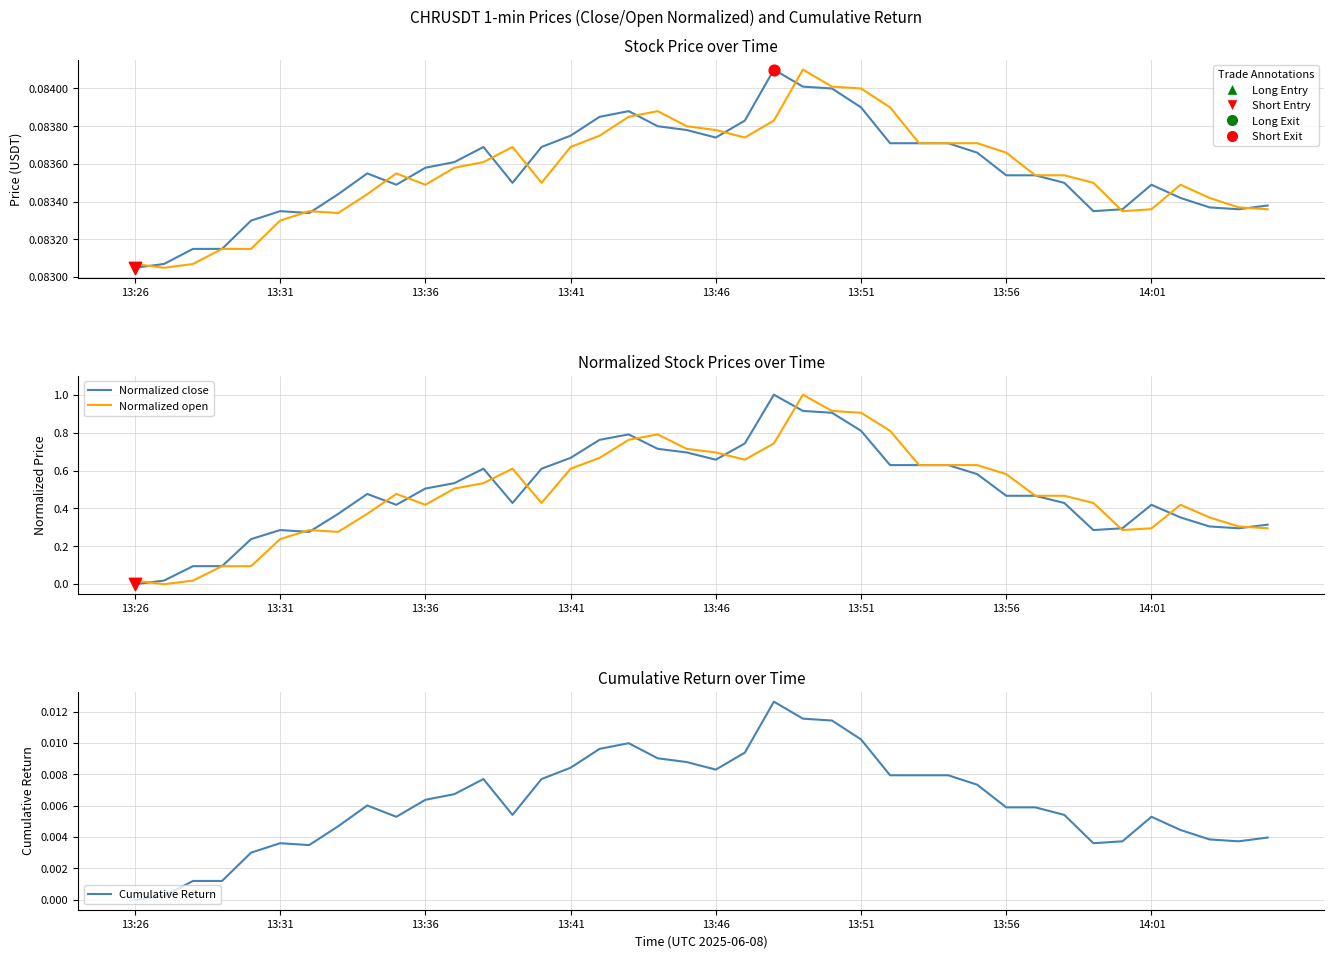

Which series reaches the maximum Y coordinate?

Normalized close